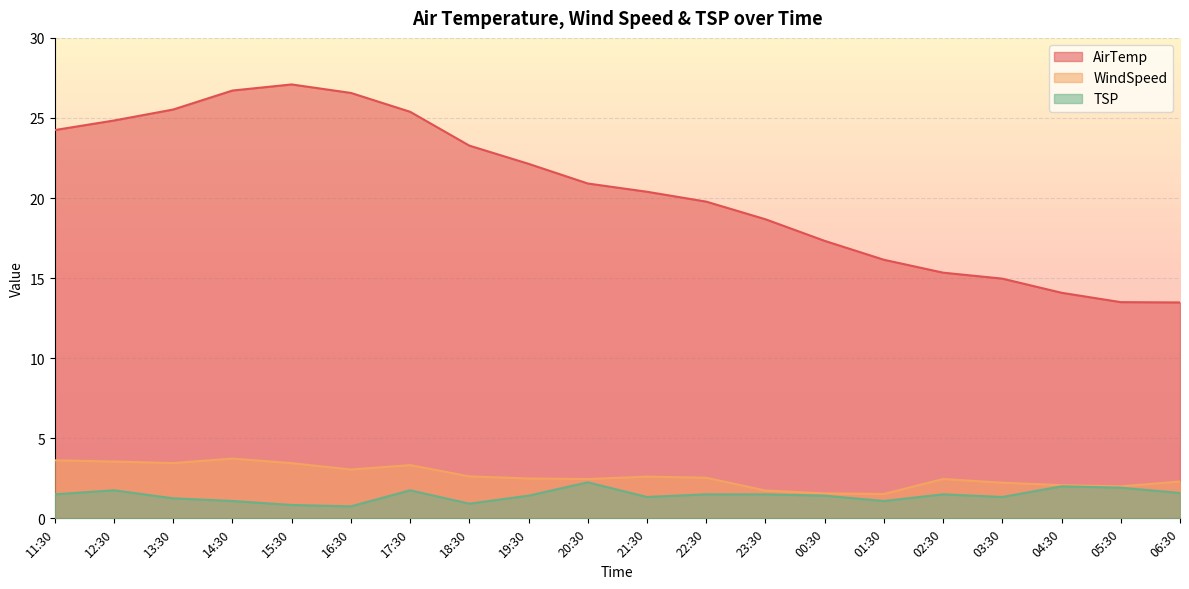

What are all the series names shown in the legend?

AirTemp, WindSpeed, TSP